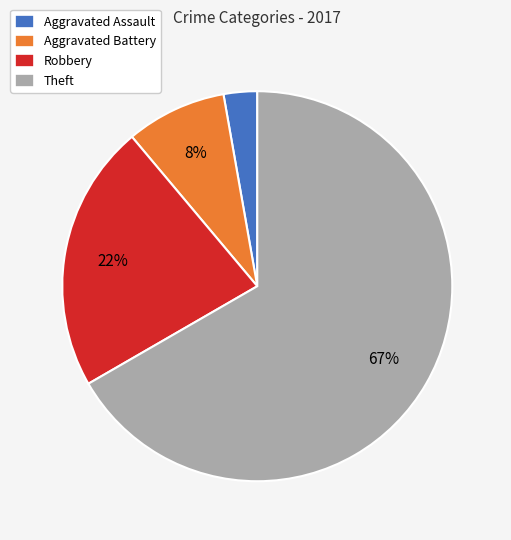

To the nearest percent, what is the average slice percentage?

25%